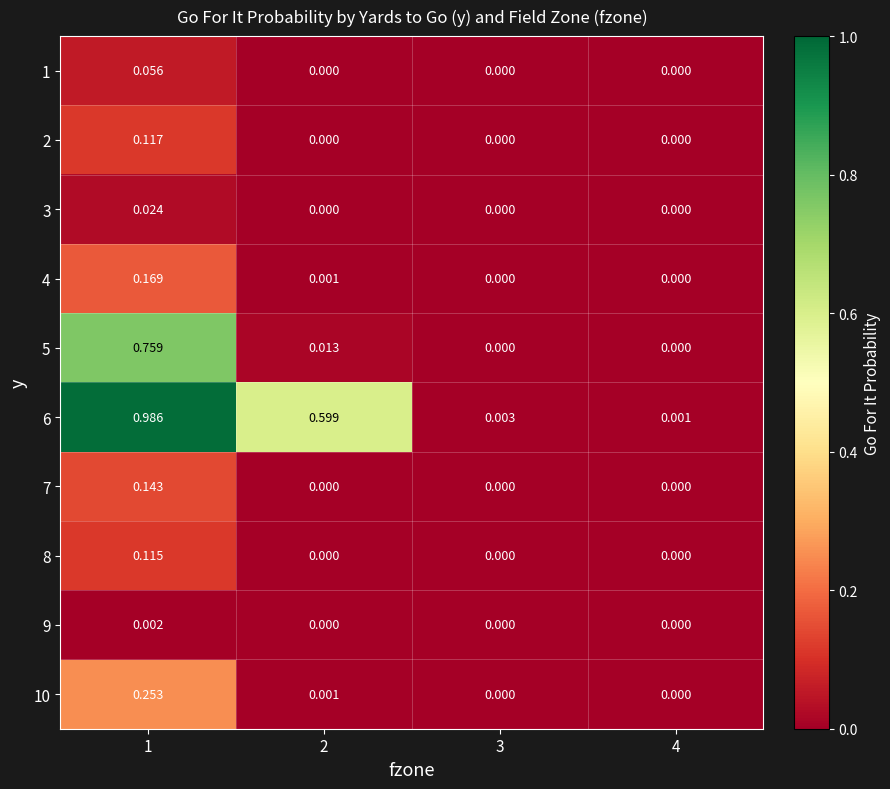

How many data points does each series have?

4